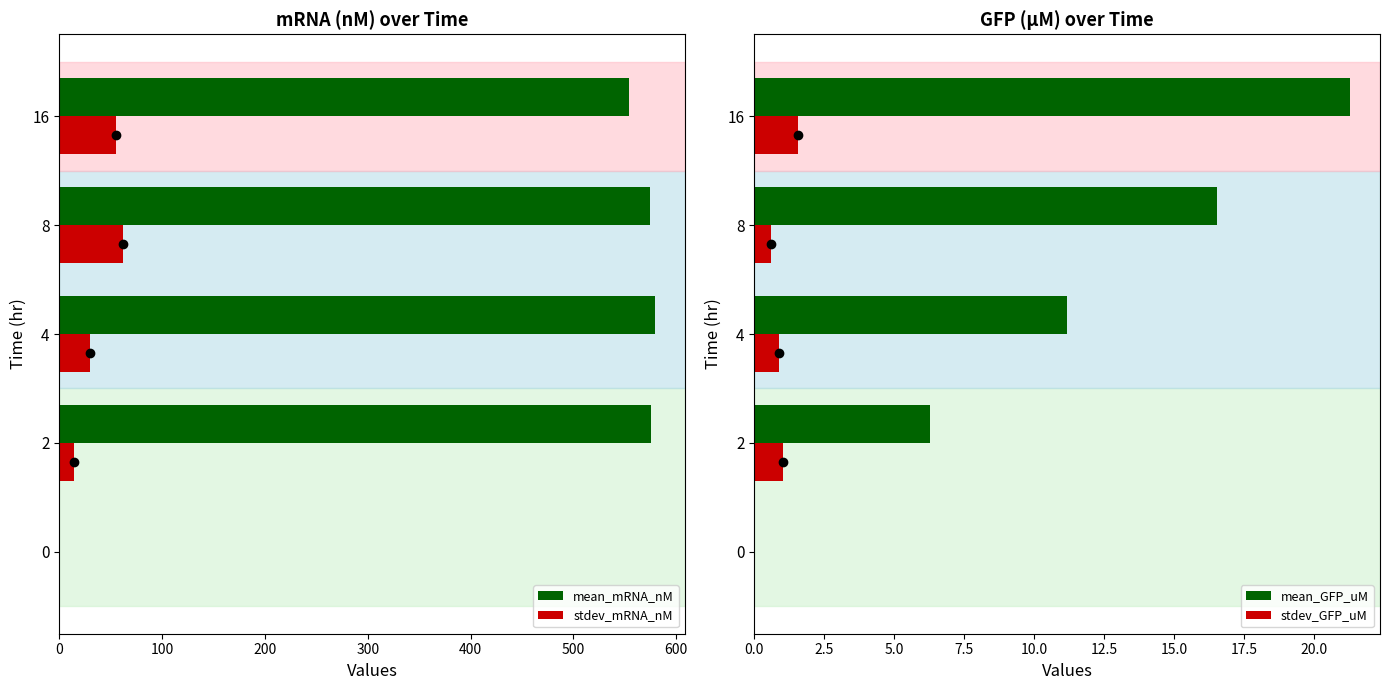

Which series has the widest spread of values?

mean_mRNA_nM